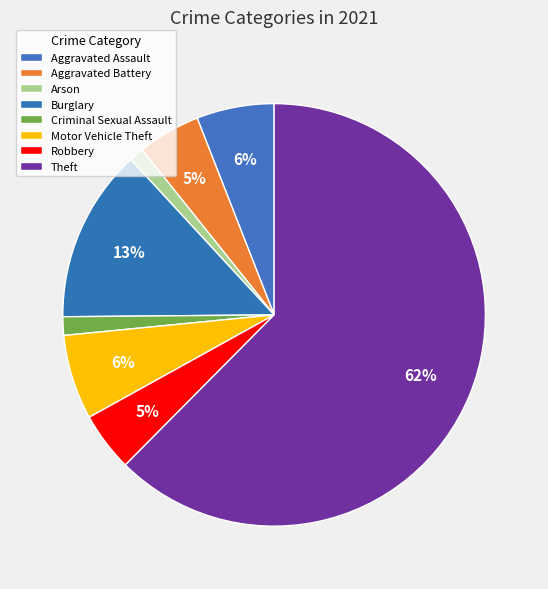

How many slices are in this pie chart?

8